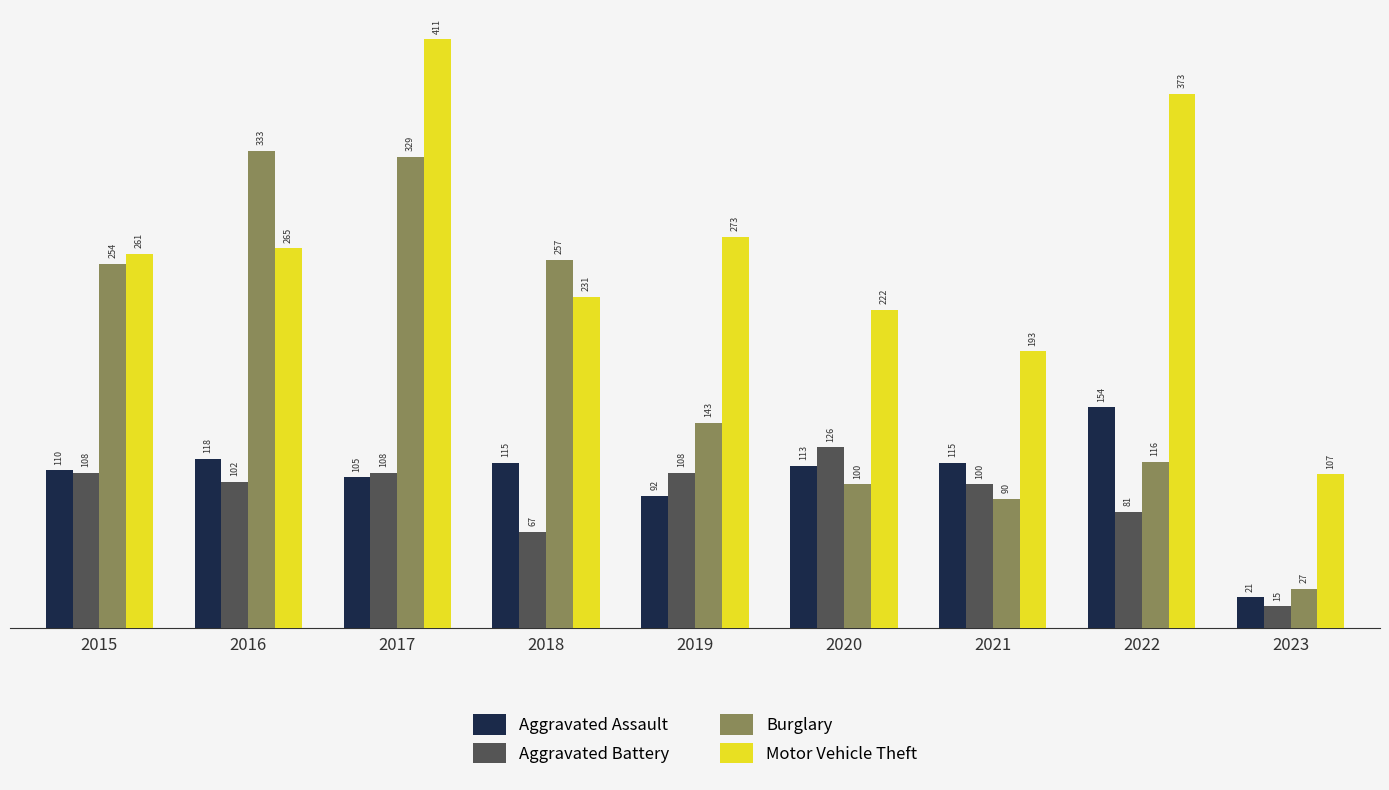

How many groups of bars are there?

9